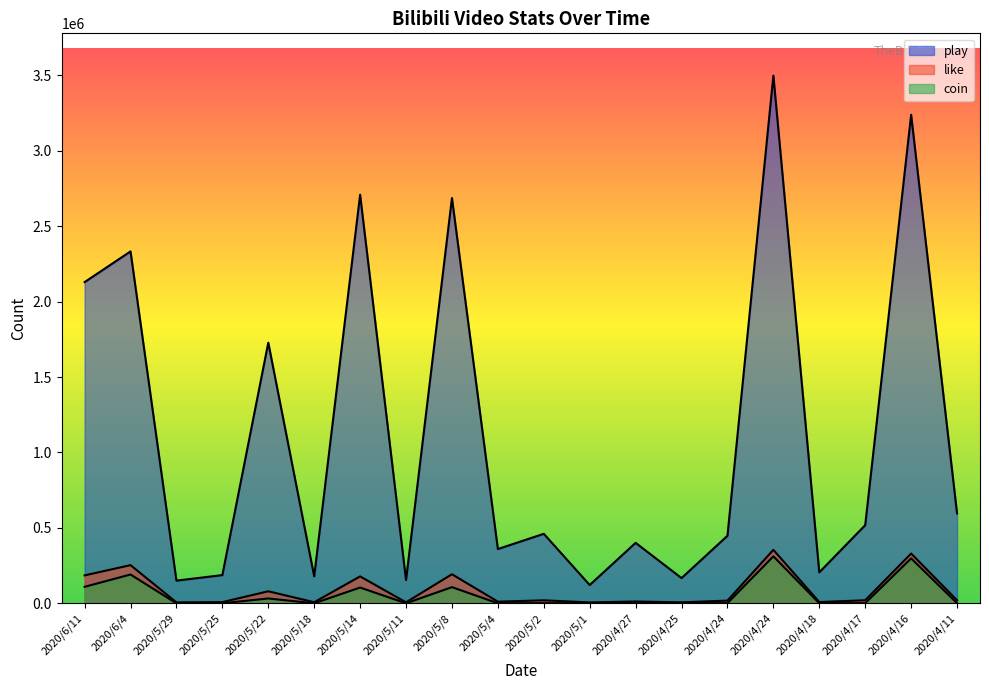

List the series in order of their peak value, lowest first.

coin, like, play